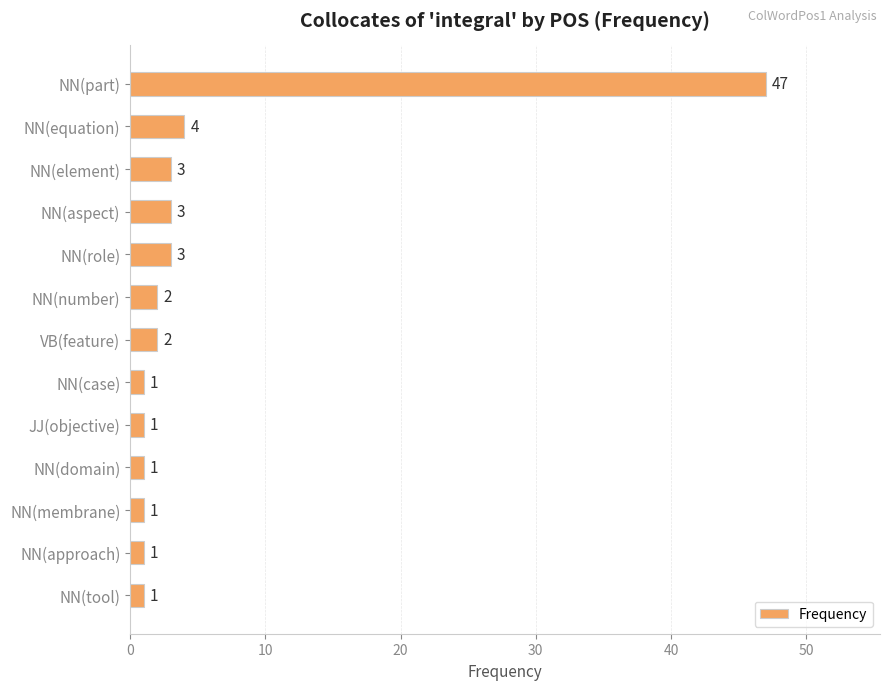

At which label is the value closest to 24?

NN(equation)